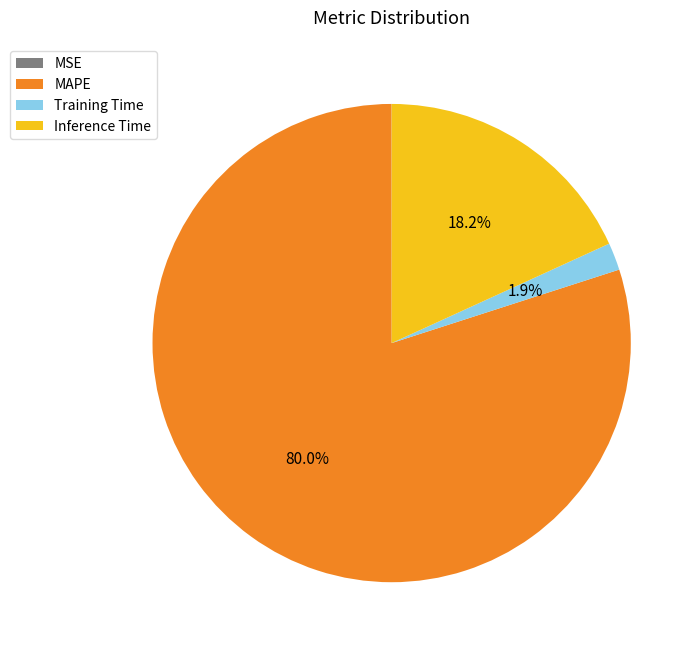

What is the largest slice in the pie chart?

MAPE